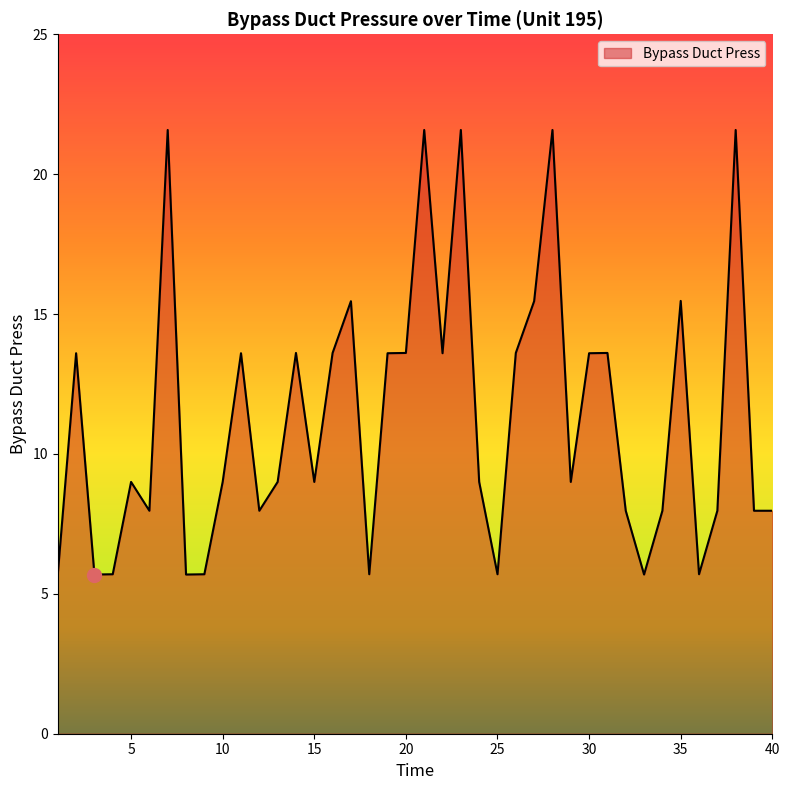

What is the minimum value shown in the chart?

5.7